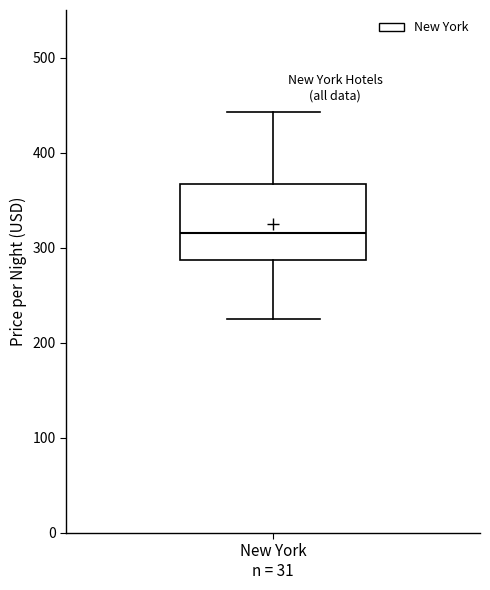

Where does the median line of the box for New York n = 31 sit on the y-axis? The values are not printed on the chart, so give them approximately, as read against the axis.

320